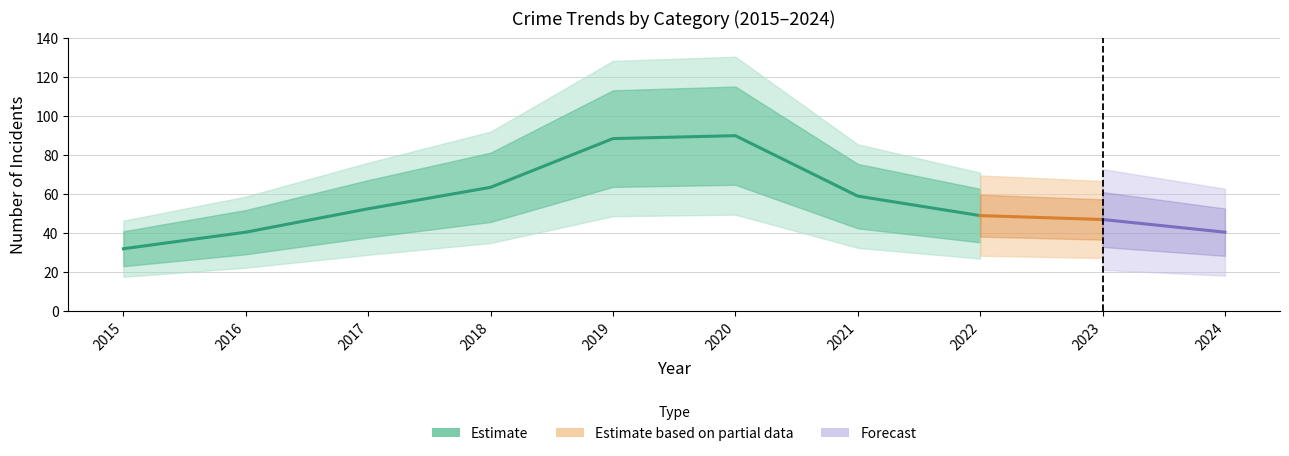

Is this an area chart (filled region under the line)?

No